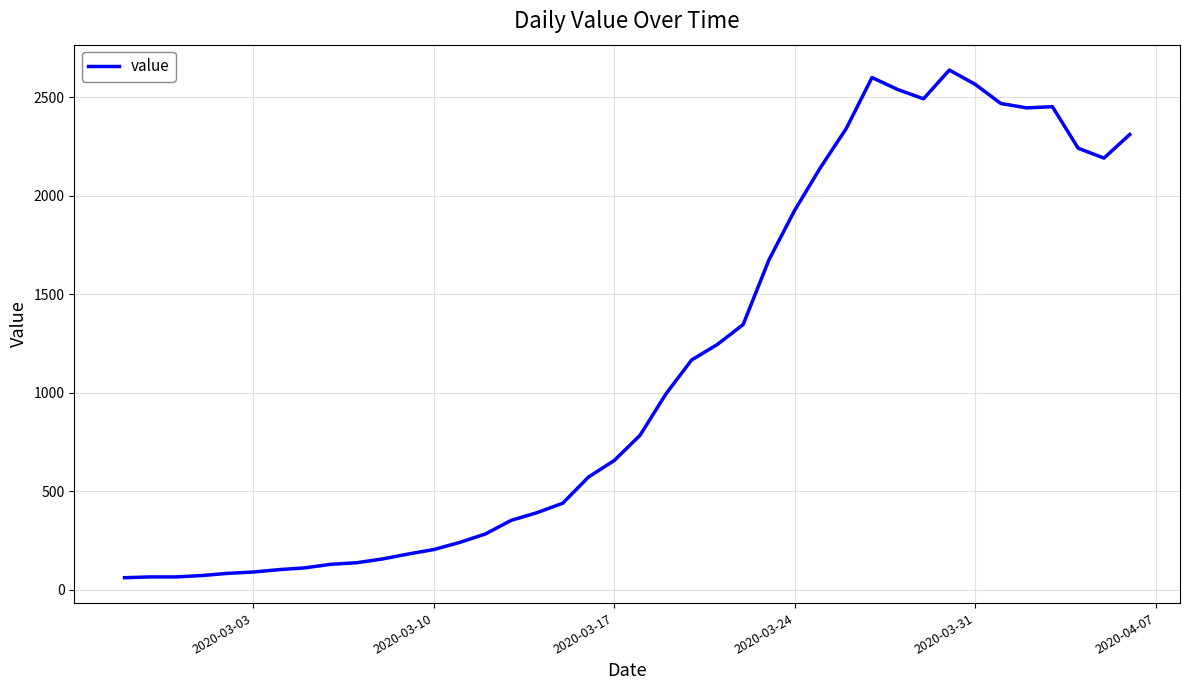

What is the greatest value displayed?

2638